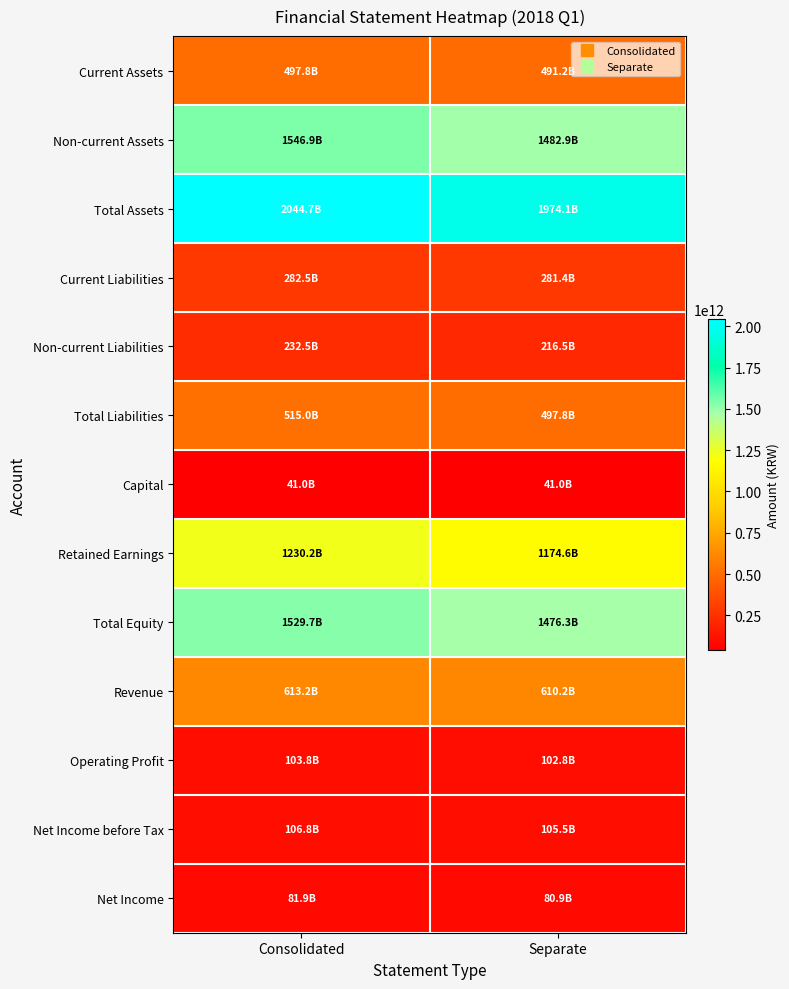

Reading left to right, what are all the values shown in this chart?

Current Assets: Consolidated=497818608971	Separate=491192024870
Non-current Assets: Consolidated=1546926493108	Separate=1482916105029
Total Assets: Consolidated=2044745102079	Separate=1974108129899
Current Liabilities: Consolidated=282521283121	Separate=281390948360
Non-current Liabilities: Consolidated=232482882170	Separate=216457069543
Total Liabilities: Consolidated=515004165291	Separate=497848017903
Capital: Consolidated=41000000000	Separate=41000000000
Retained Earnings: Consolidated=1230208333377	Separate=1174610219106
Total Equity: Consolidated=1529740936788	Separate=1476260111996
Revenue: Consolidated=613179340935	Separate=610189556925
Operating Profit: Consolidated=103766405106	Separate=102823130983
Net Income before Tax: Consolidated=106781074376	Separate=105481657393
Net Income: Consolidated=81867257950	Separate=80860944292